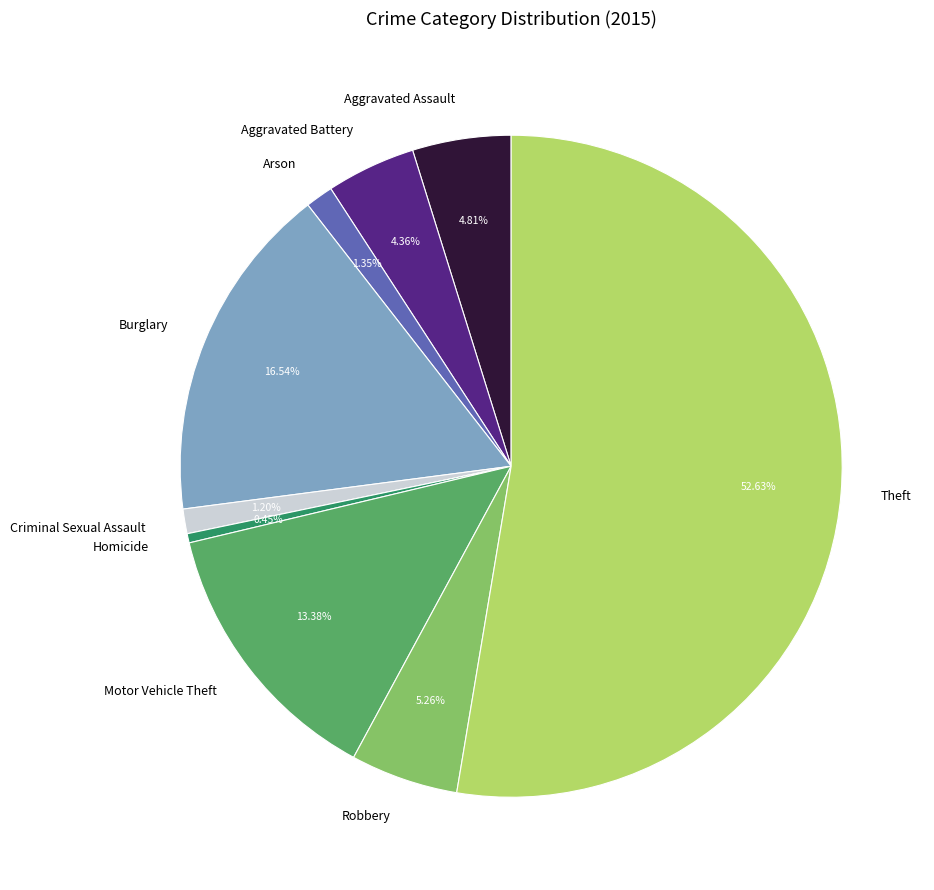

Does any single category account for the majority?

Yes